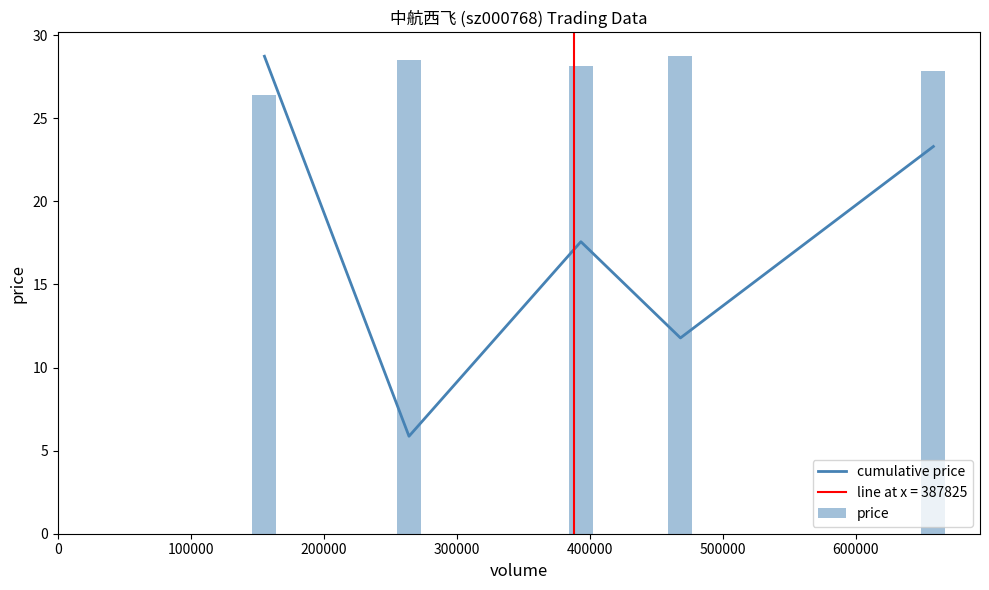

What is the maximum value for cumulative price?

28.7